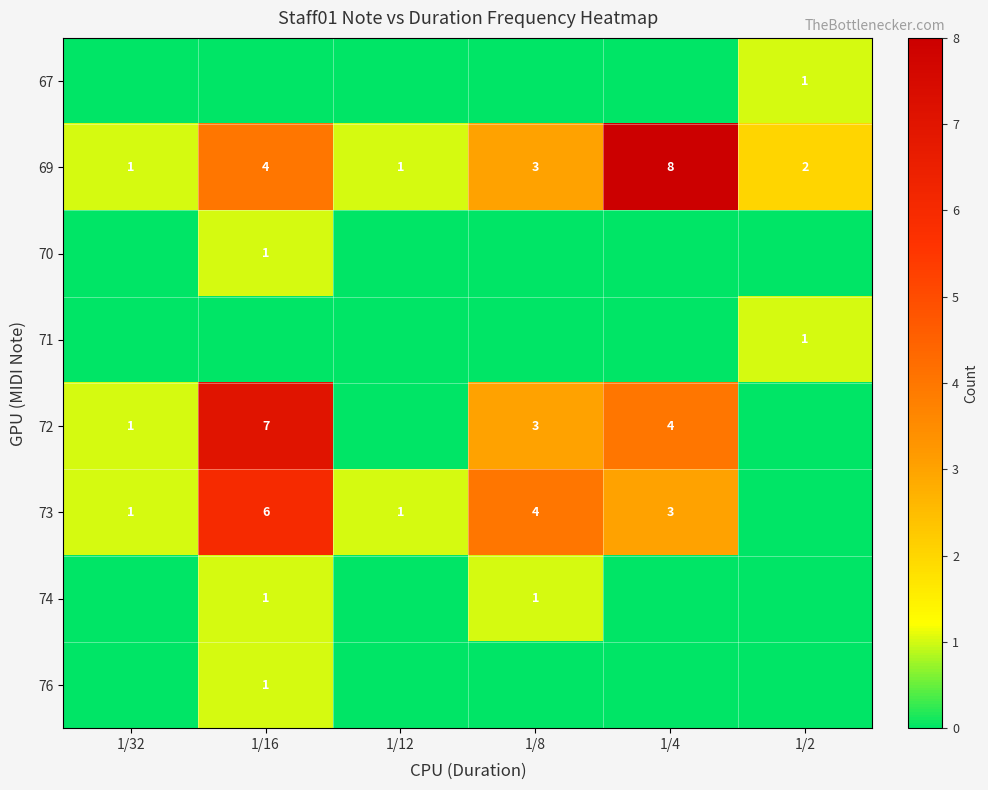

The 72 series shows 3 at 1/8. True or false?

True